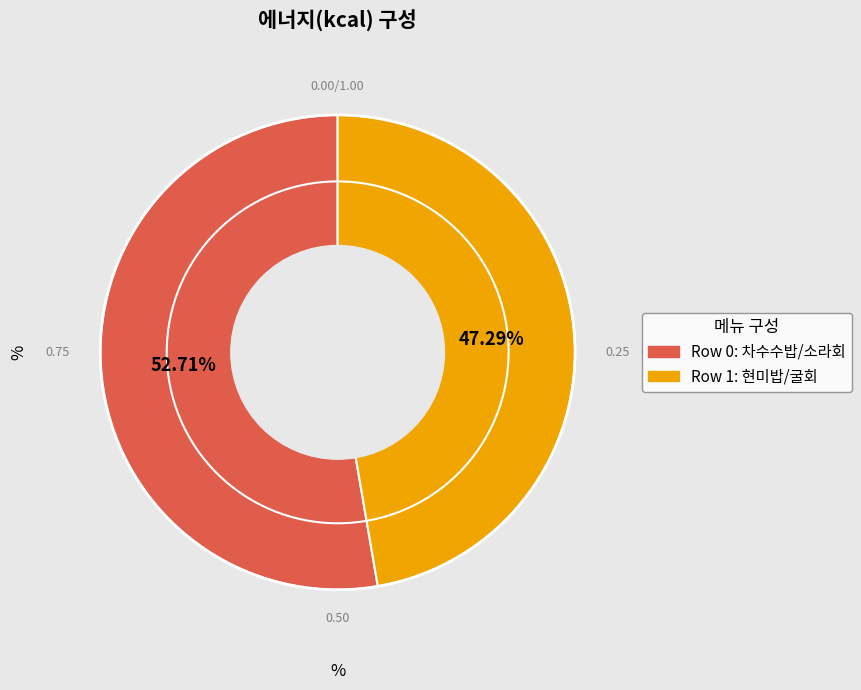

Is there any slice that represents more than half of the pie?

Yes